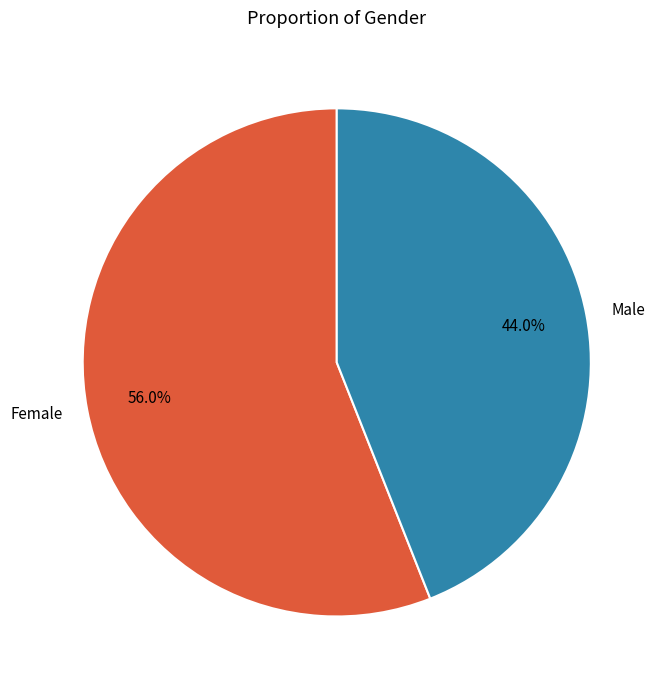

Which category accounts for the majority?

Female